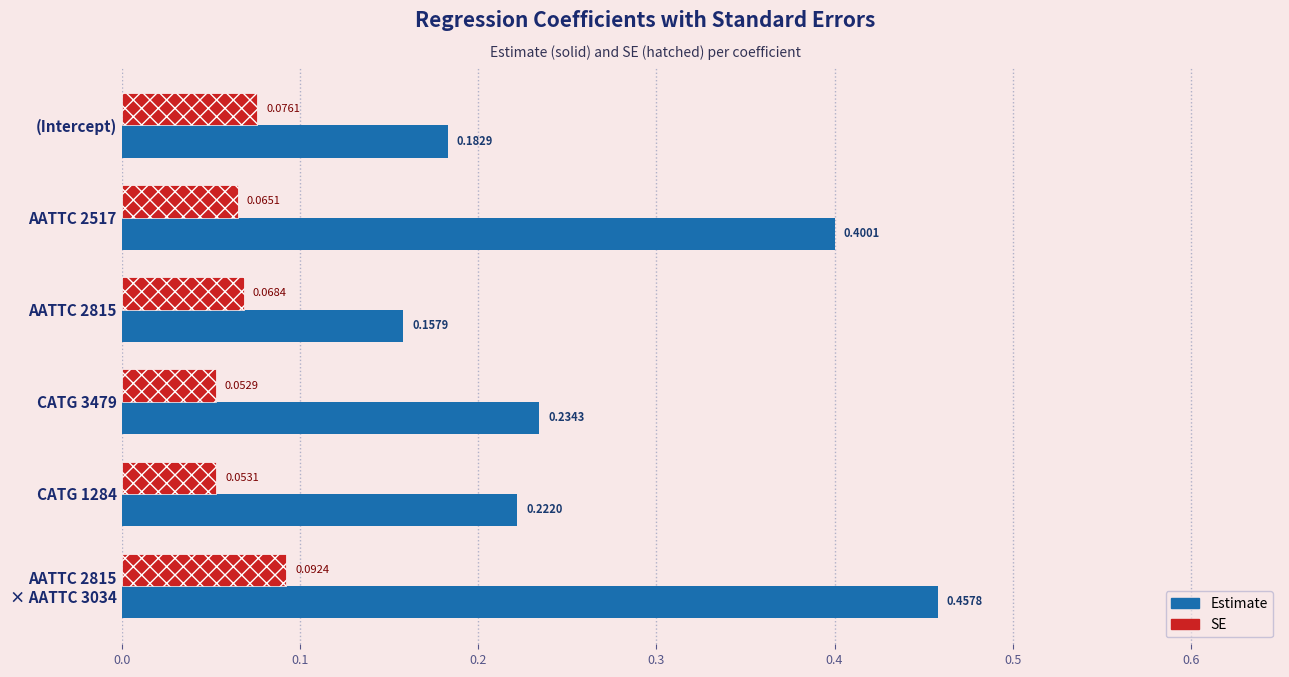

Which series has the widest spread of values?

Estimate